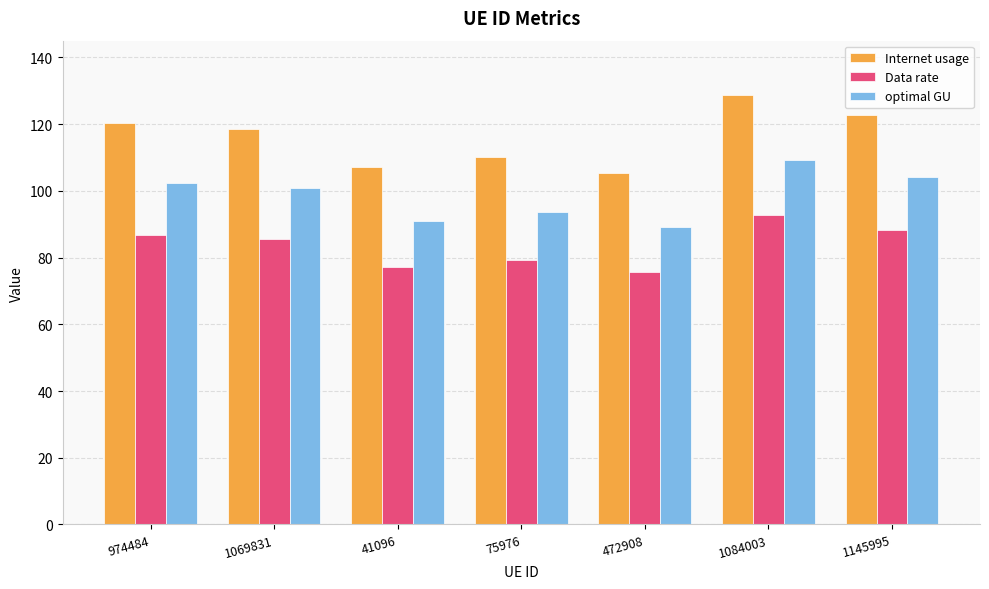

What position from the left is 75976?

4